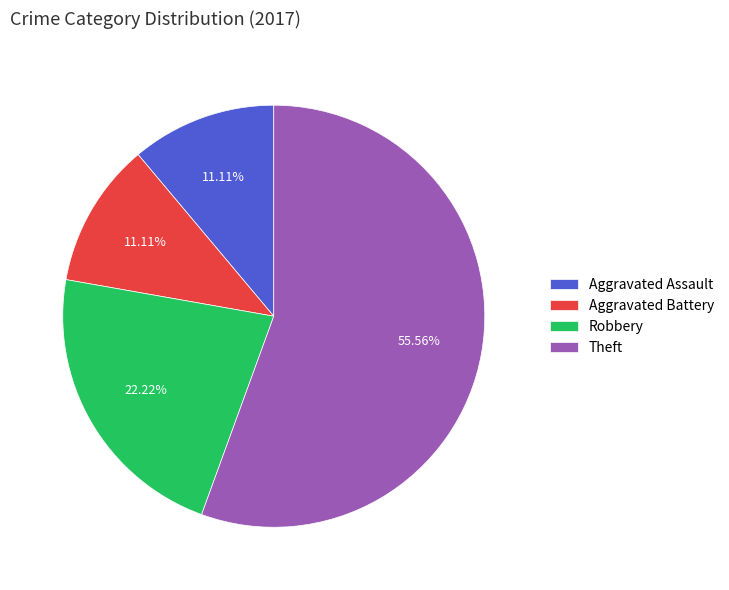

What is the ratio of the value at Robbery to the value at Theft?

0.4